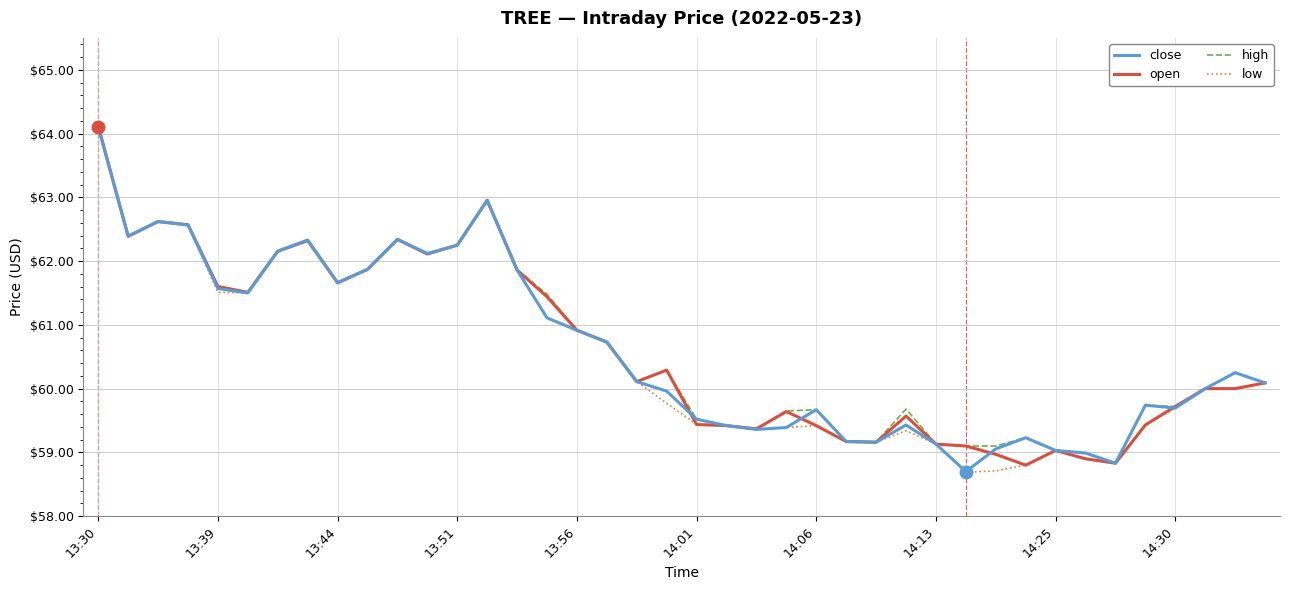

What is the minimum value shown in the chart?

58.7